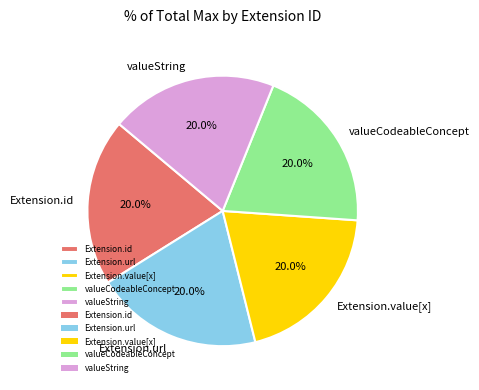

What is the ratio of the value at valueString to the value at Extension.url?

1.0